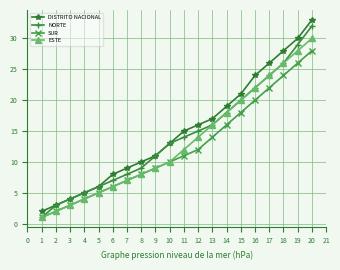

Rank the categories by DISTRITO NACIONAL value from highest to lowest.

20, 19, 18, 17, 16, 15, 14, 13, 12, 11, 10, 9, 8, 7, 6, 5, 4, 3, 2, 1